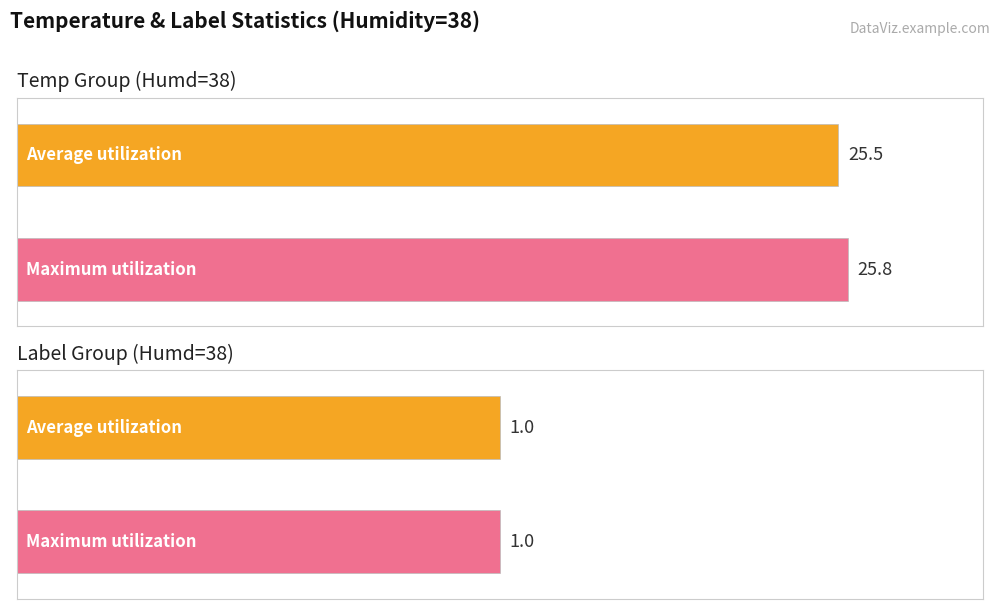

At which category is the sum across all series the highest?

Humd=38 (Temp=25.8)